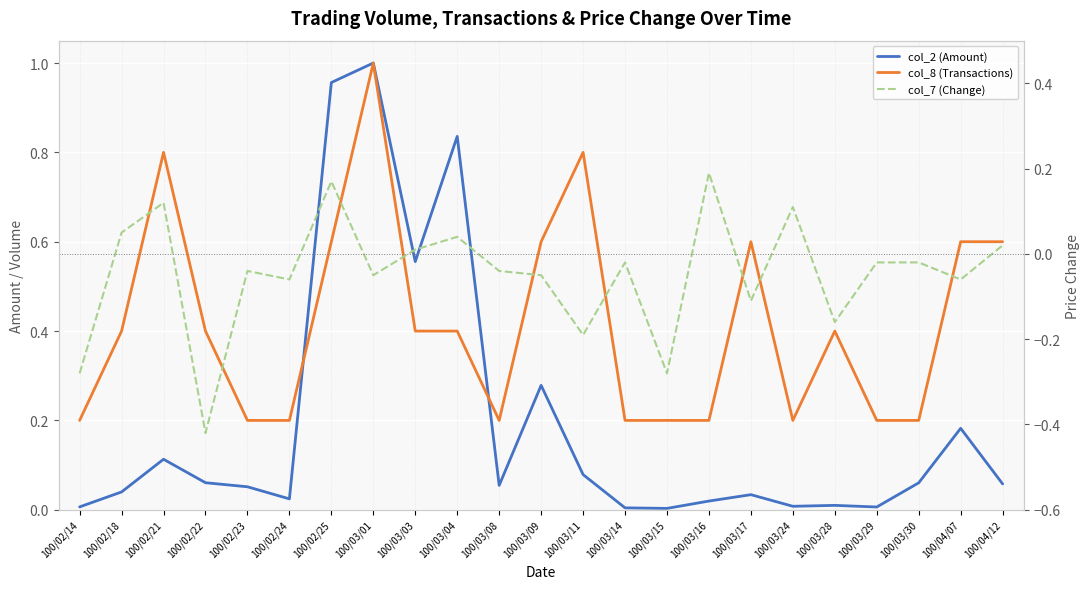

Which series has the largest total across all categories?

col_8 (Transactions)